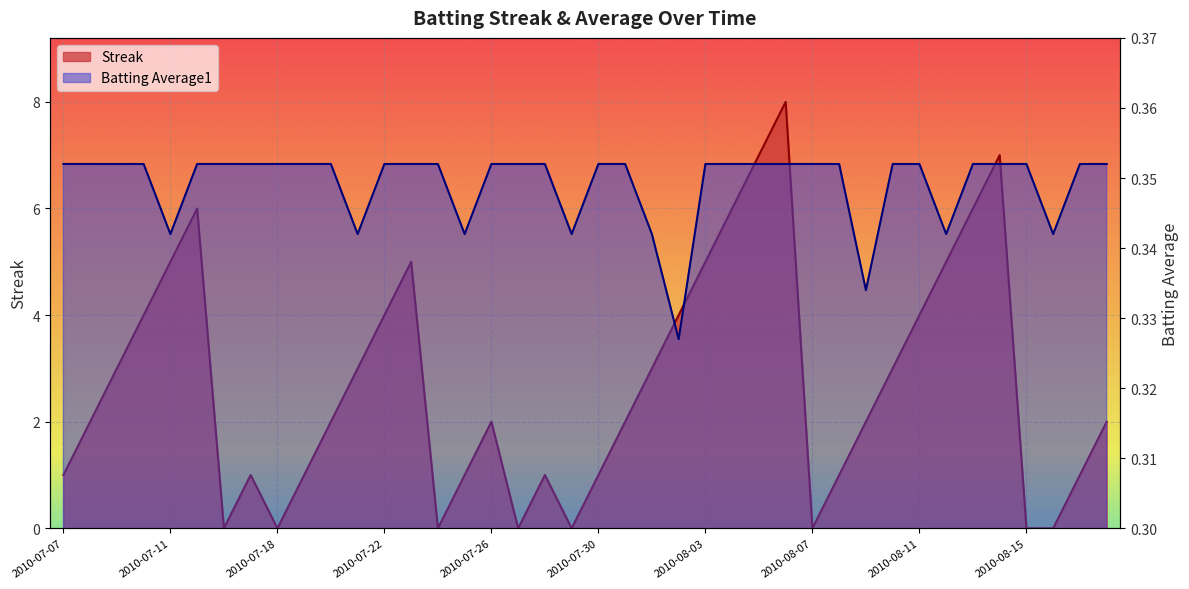

Where does the Streak series first go above 2?

2010-07-09